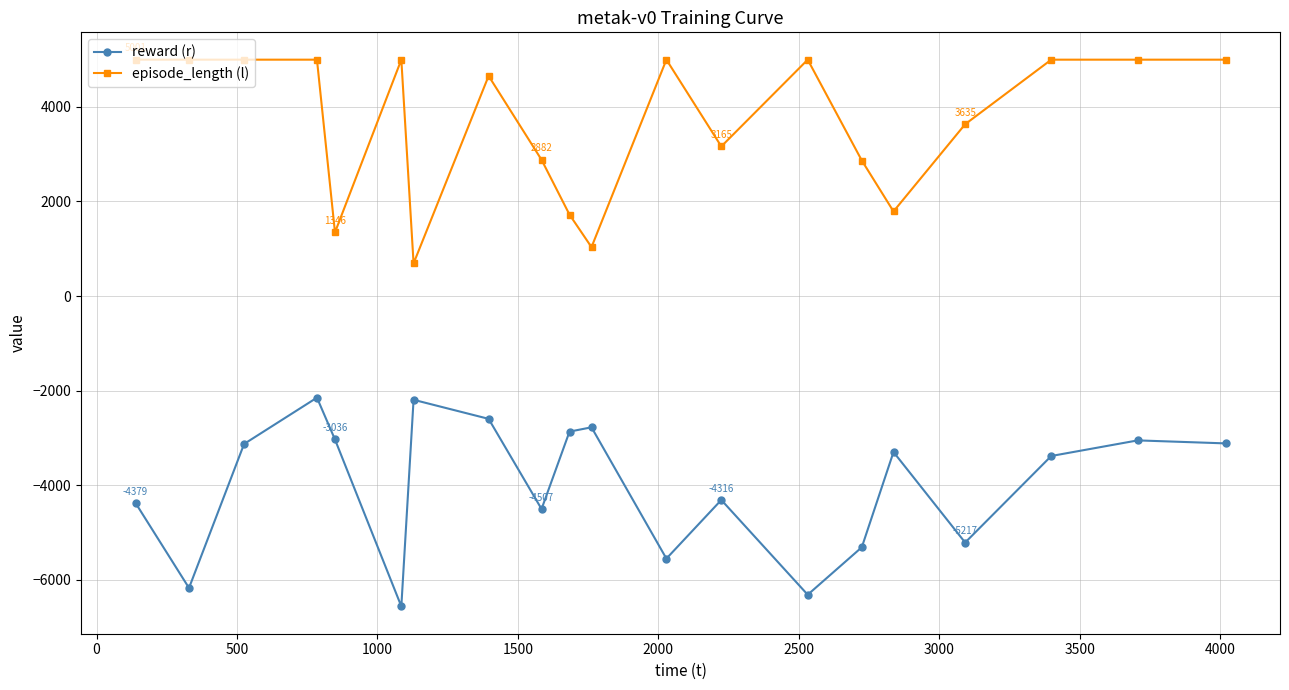

List the series in order of their overall mean, lowest first.

reward (r), episode_length (l)